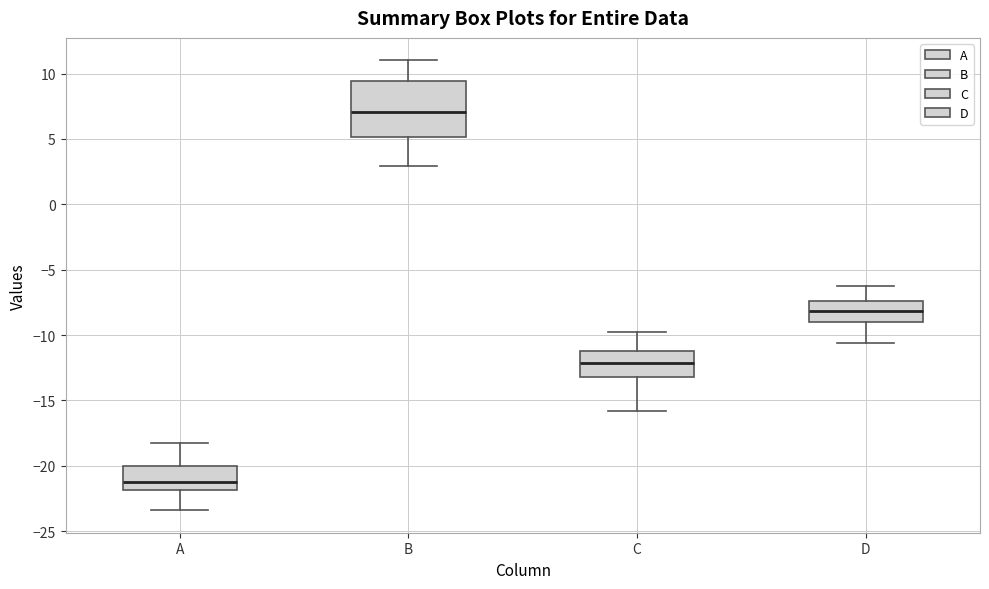

Where is the lower edge of the box for D on the y-axis? The values are not printed on the chart, so give them approximately, as read against the axis.

-9.0